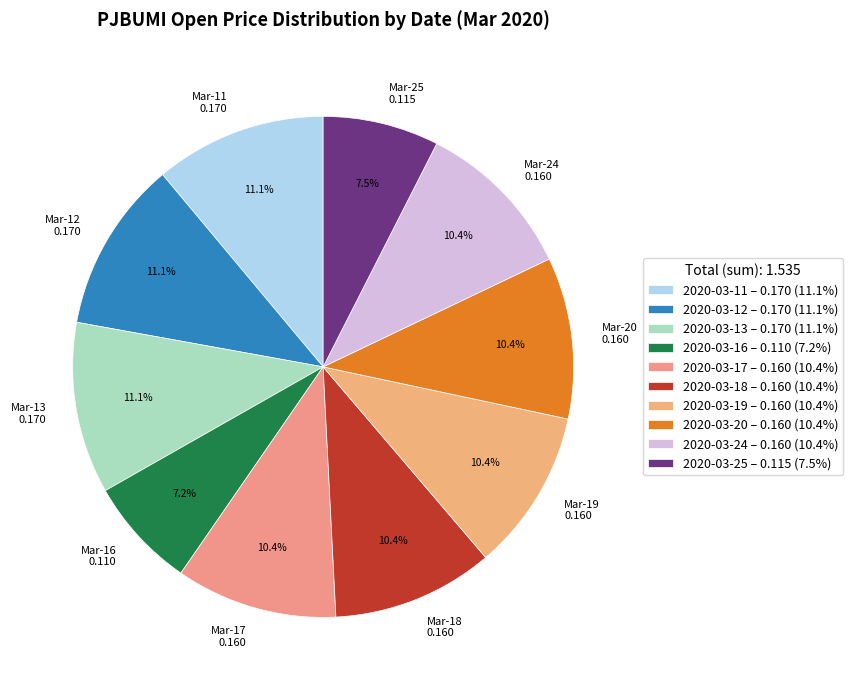

Is there any slice that represents more than half of the pie?

No